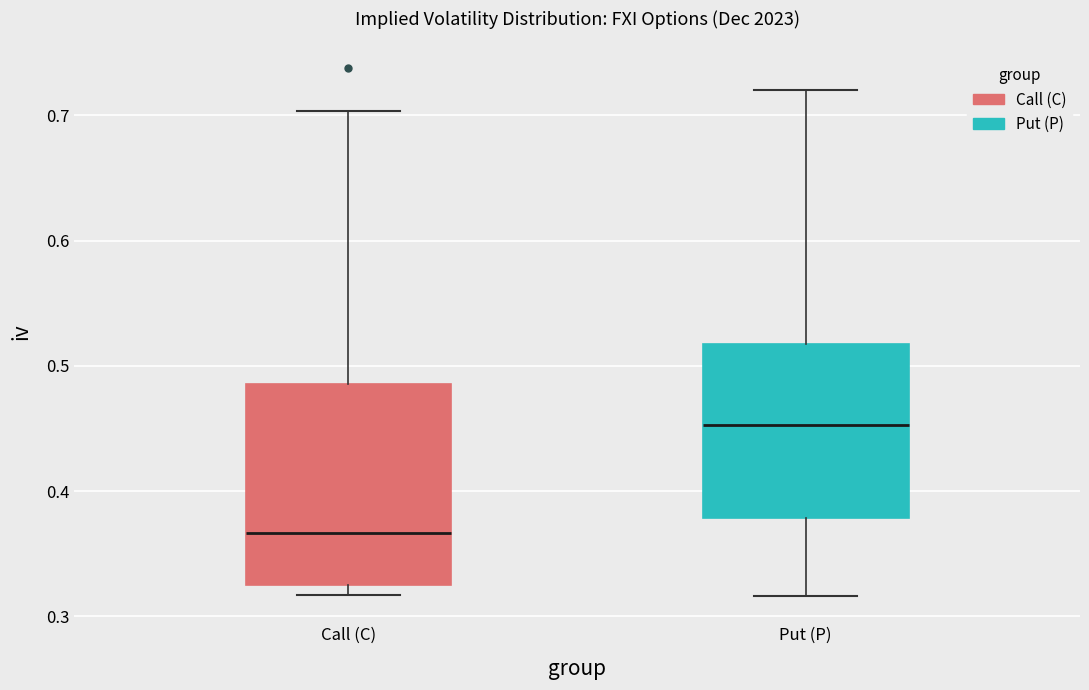

Comparing the boxes themselves (not the whiskers), which one is the tallest?

Call (C)